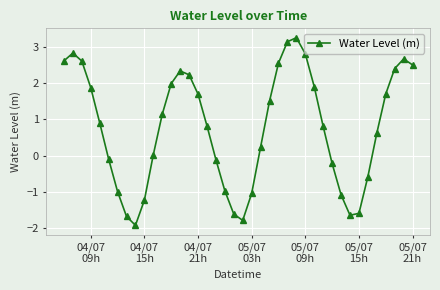

What is the sum of all values?

30.5